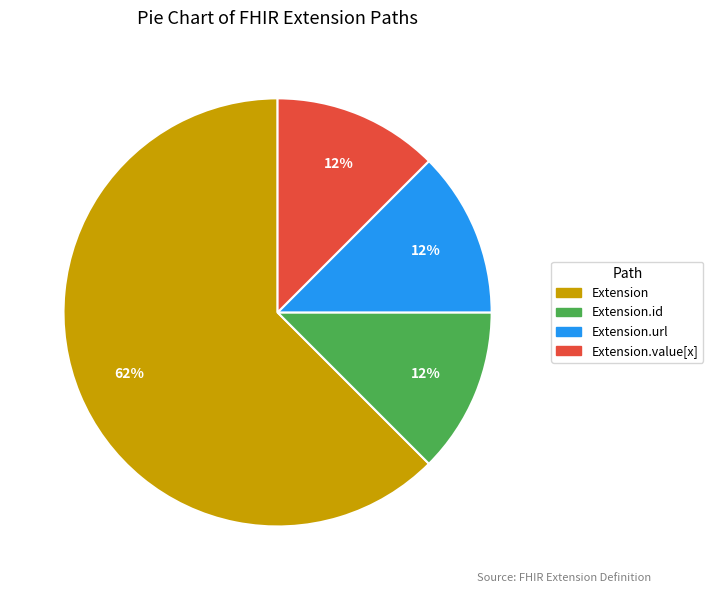

Does any single category account for the majority?

Yes